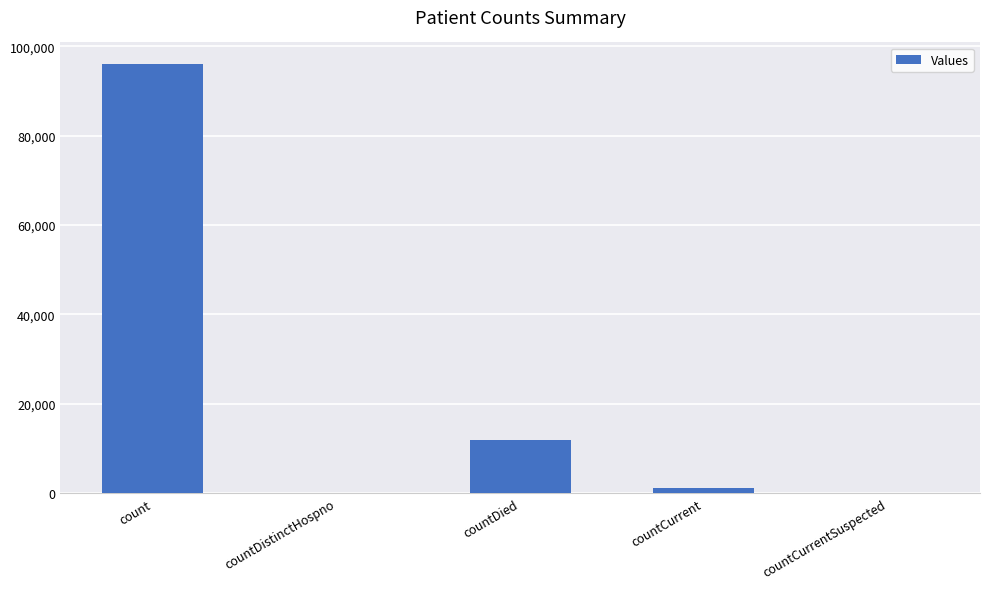

What is the sum of all values?

109132